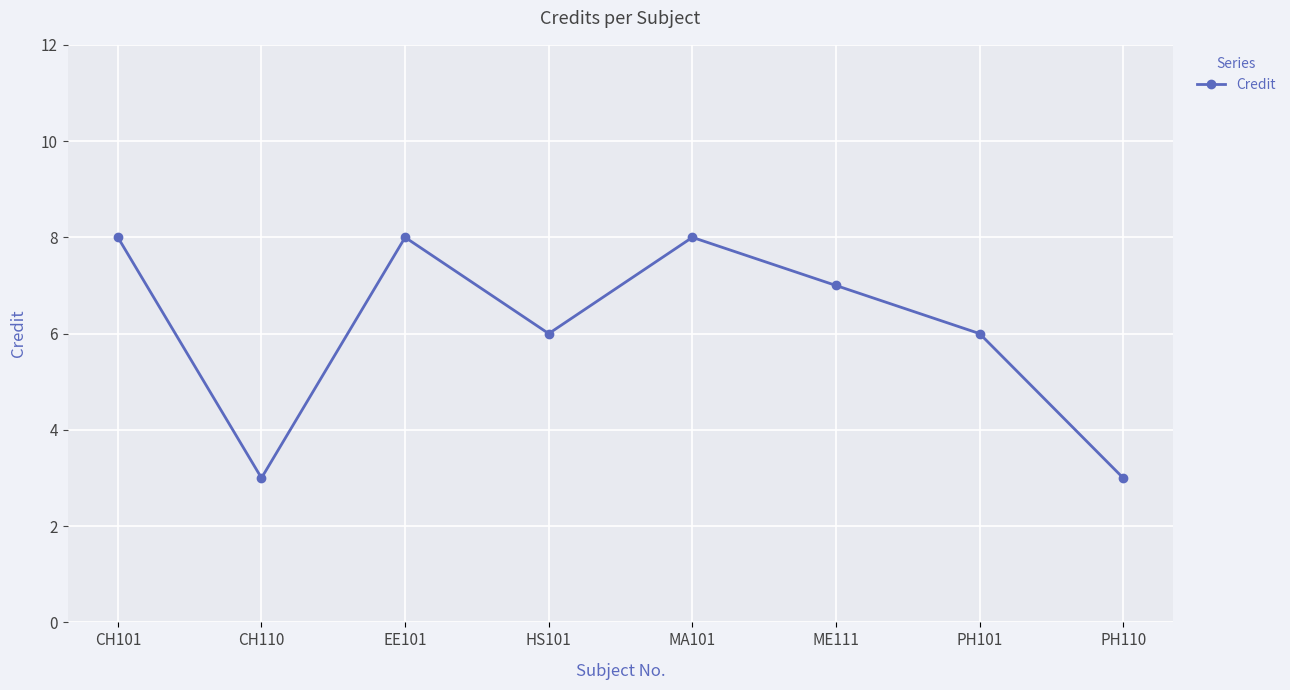

Is it true that the value at PH101 is 8?

False